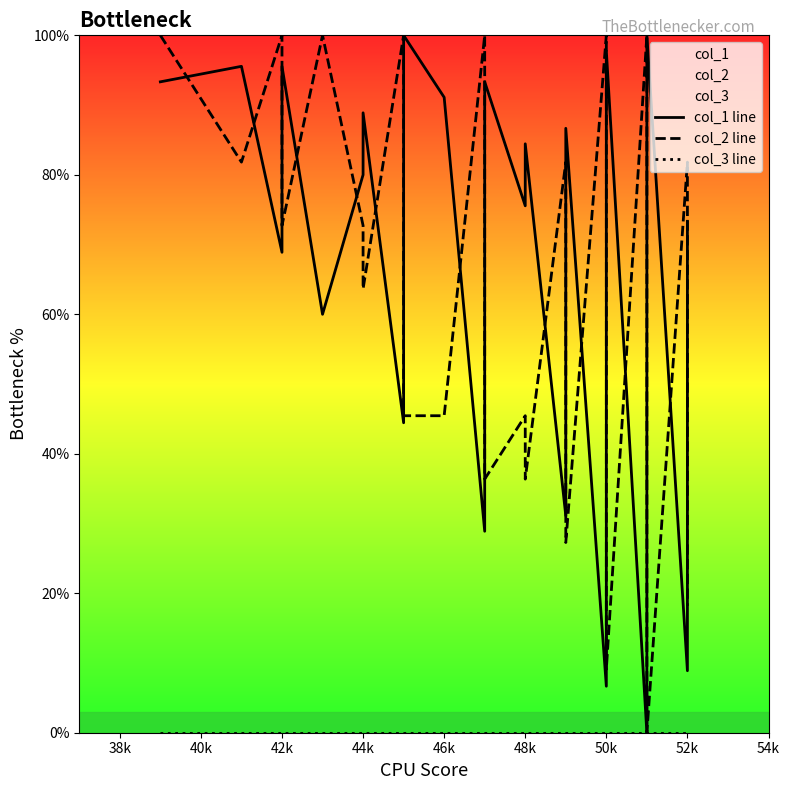

What is the difference between the second highest and second lowest values in the col_1 line series?

93.3